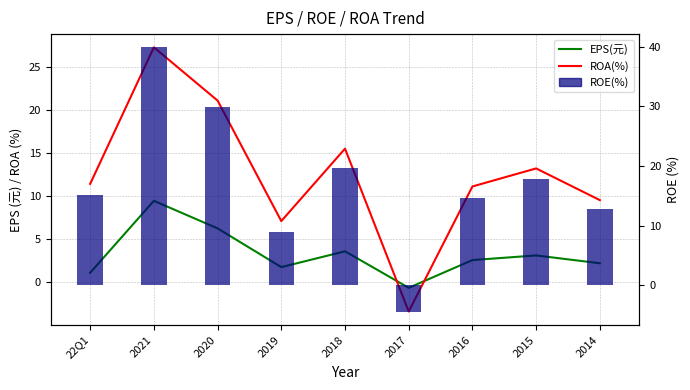

What is the total value across all series at 2017?

-8.6